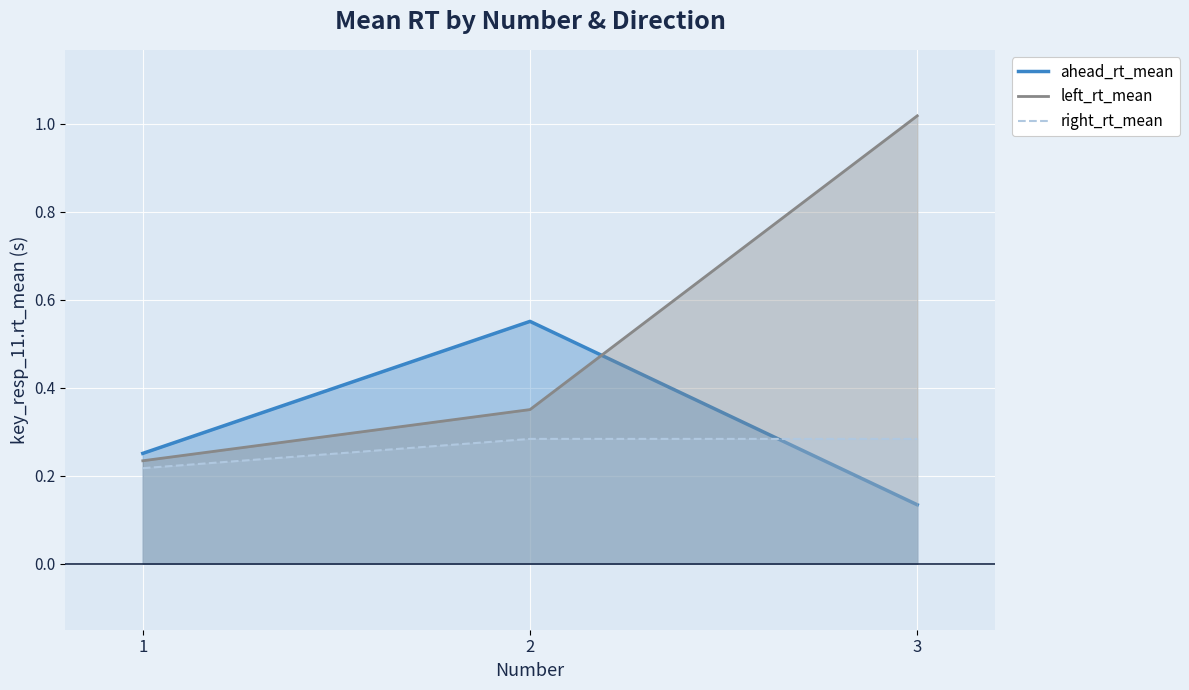

List the series in order of their overall mean, lowest first.

right_rt_mean, ahead_rt_mean, left_rt_mean